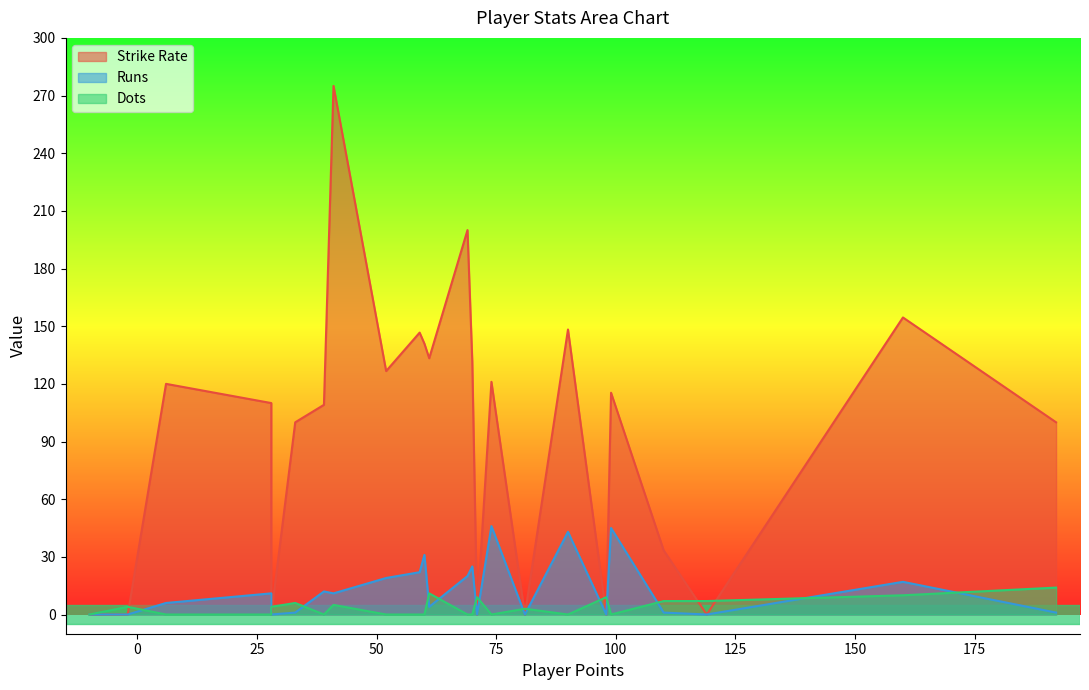

True or false: Dots has more than 2 points higher than both neighbors.

True